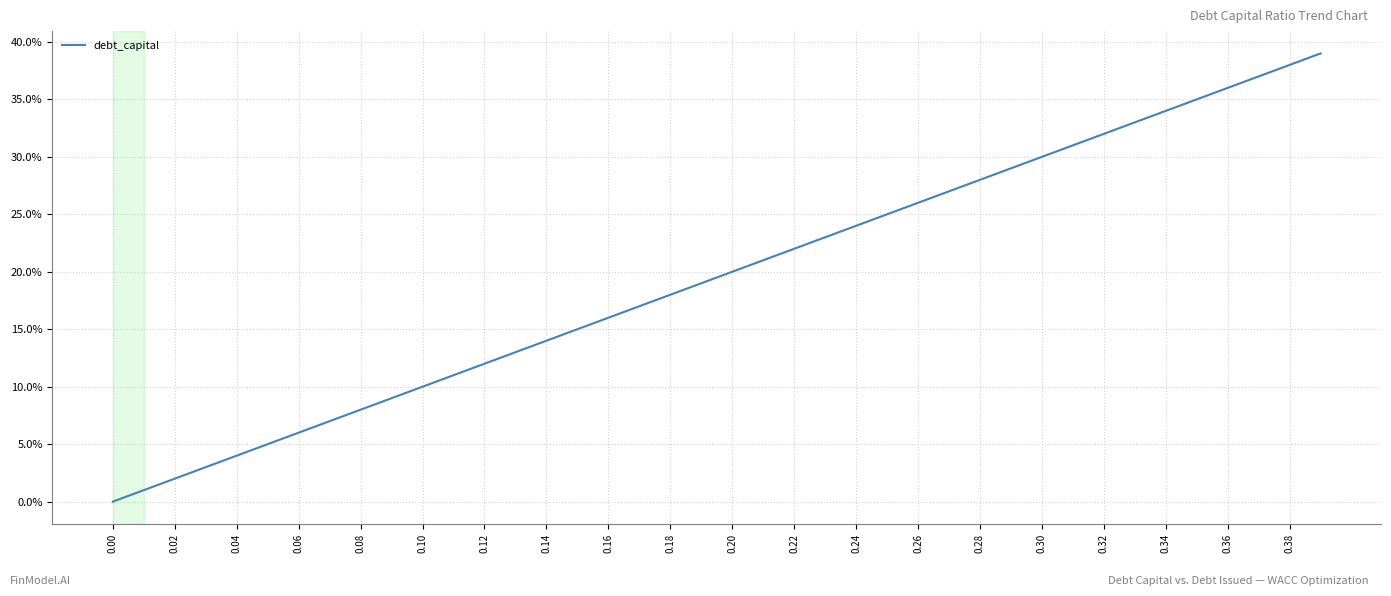

True or false: the data has more than 1 interior local peaks.

False